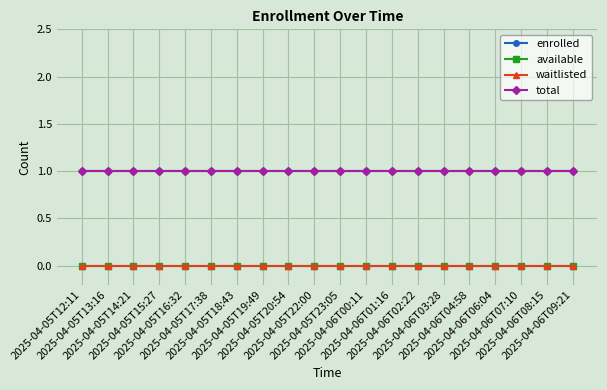

Is the value of available at 2025-04-05T20:54 greater than the value of total at 2025-04-06T08:15?

No